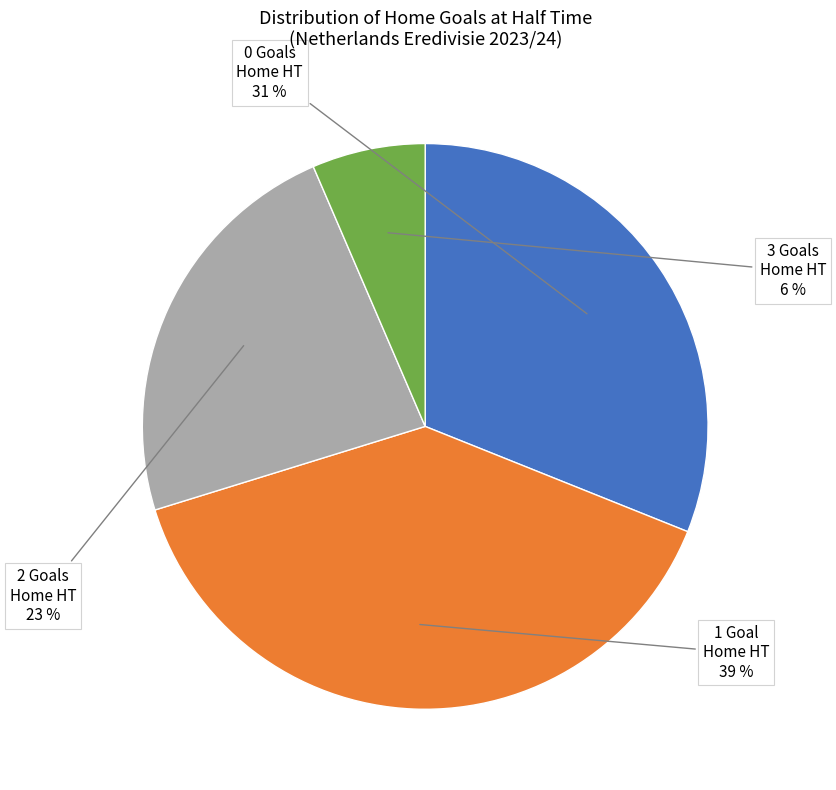

Is there any slice that represents more than half of the pie?

No